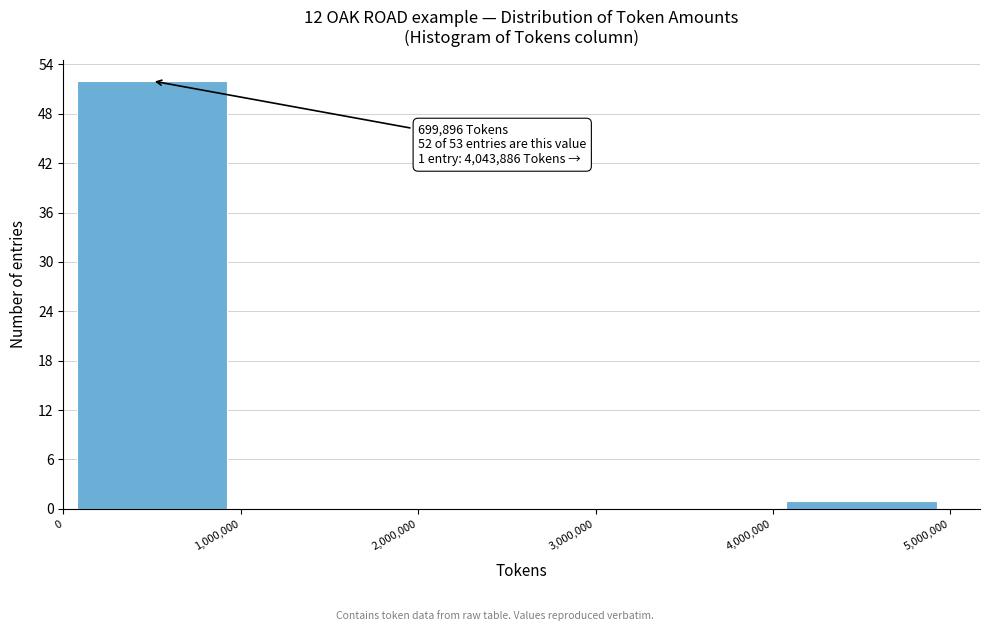

Which range on the x-axis has the tallest bar?

0 to 1,000,000